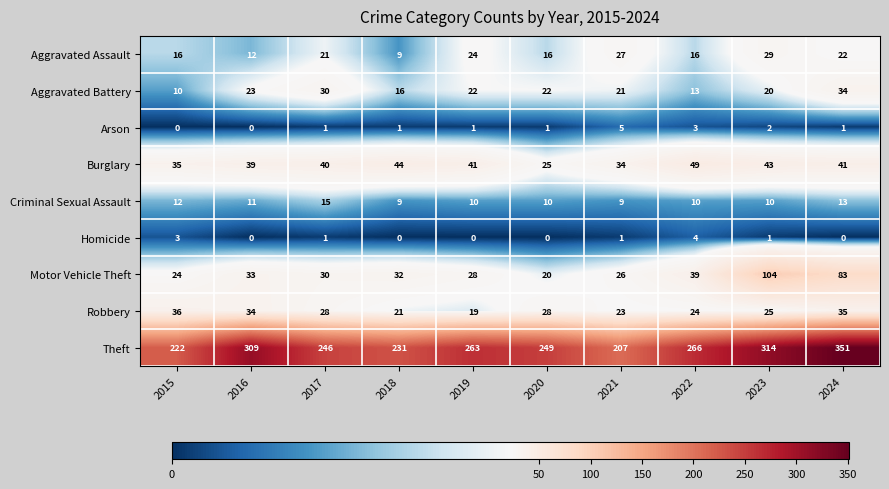

What is the approximate value of Motor Vehicle Theft at 2023, to the nearest 5?

105